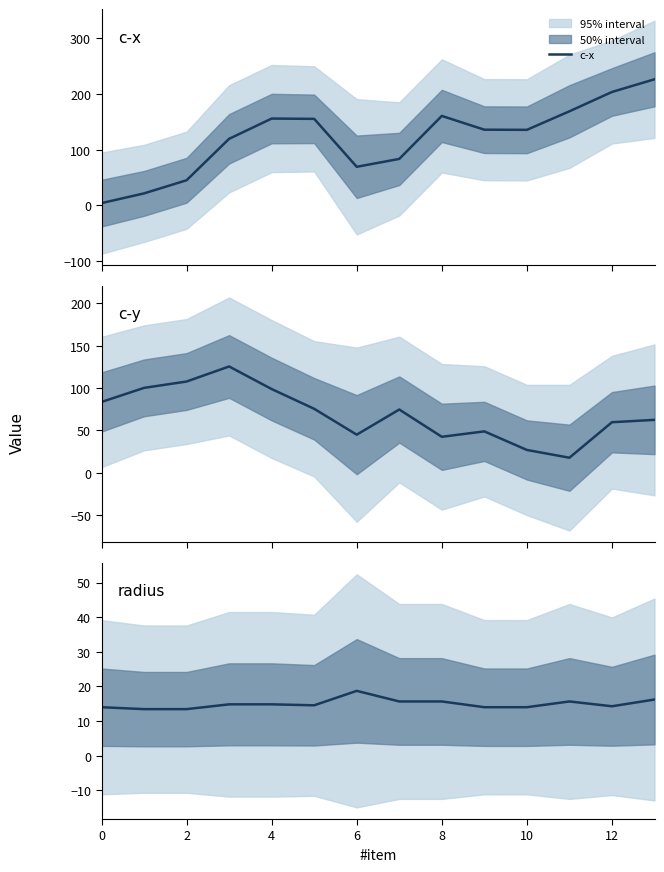

True or false: c-y and radius cross at least once.

False